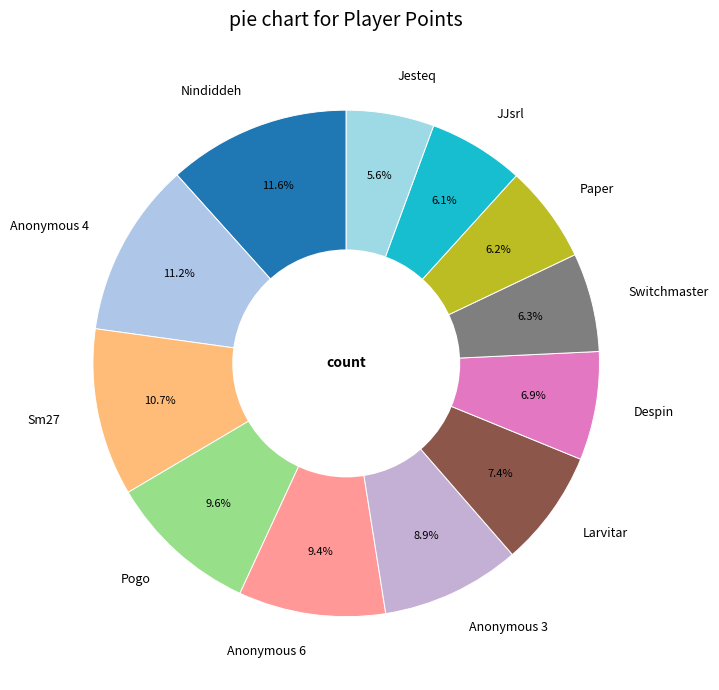

What is the ratio of the value at Nindiddeh to the value at JJsrl?

1.9